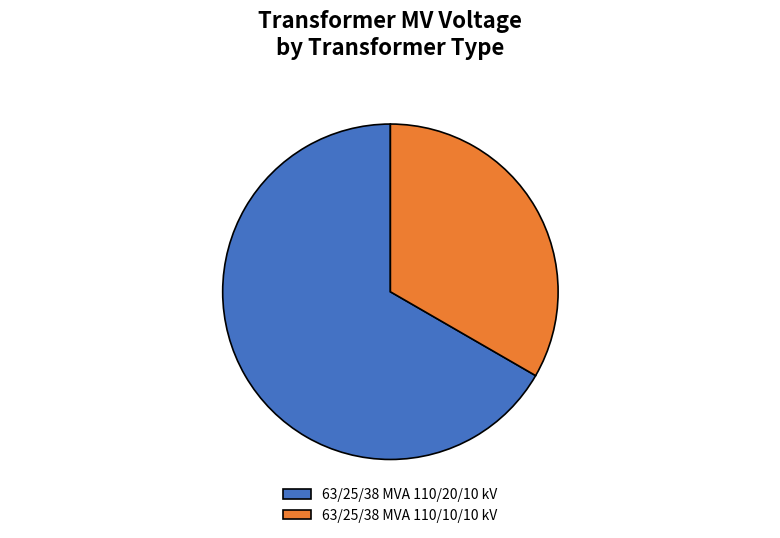

Does 63/25/38 MVA 110/10/10 kV represent more than half of the total?

No